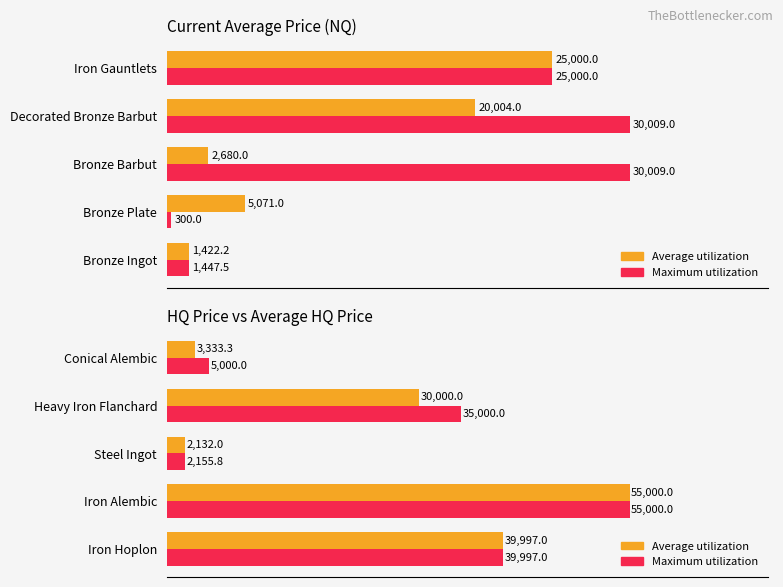

Rank the series by their maximum value, from highest to lowest.

Average utilization, Maximum utilization